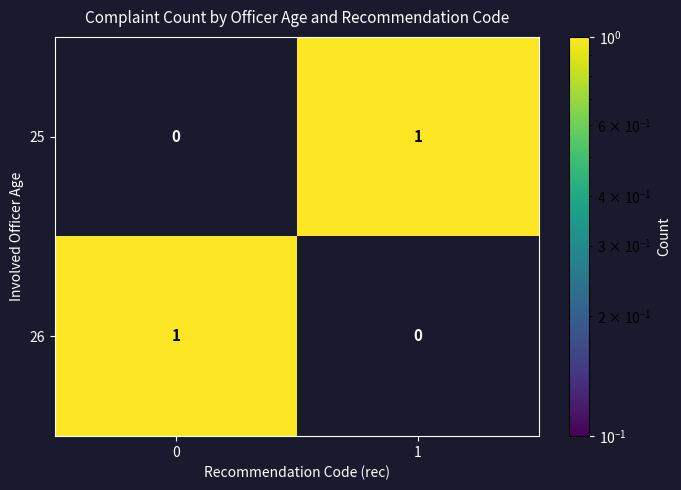

Rank the categories by 26 value from lowest to highest.

1, 0